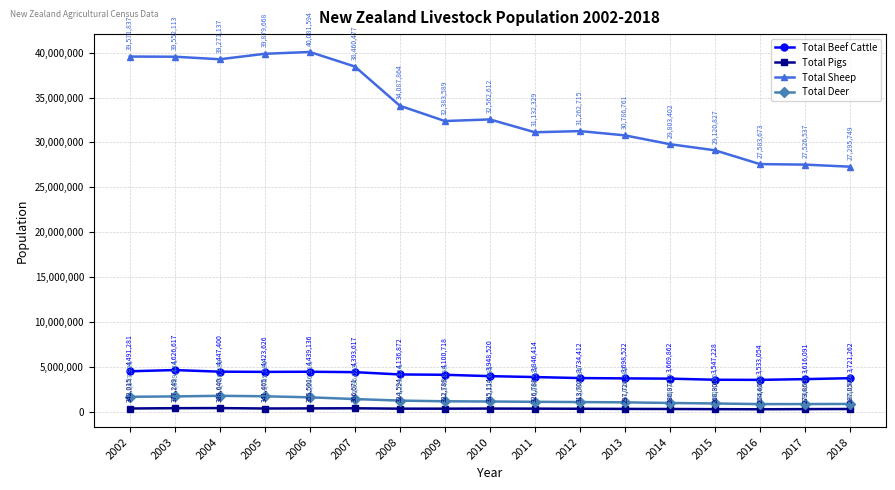

Count the number of categories in the chart.

17